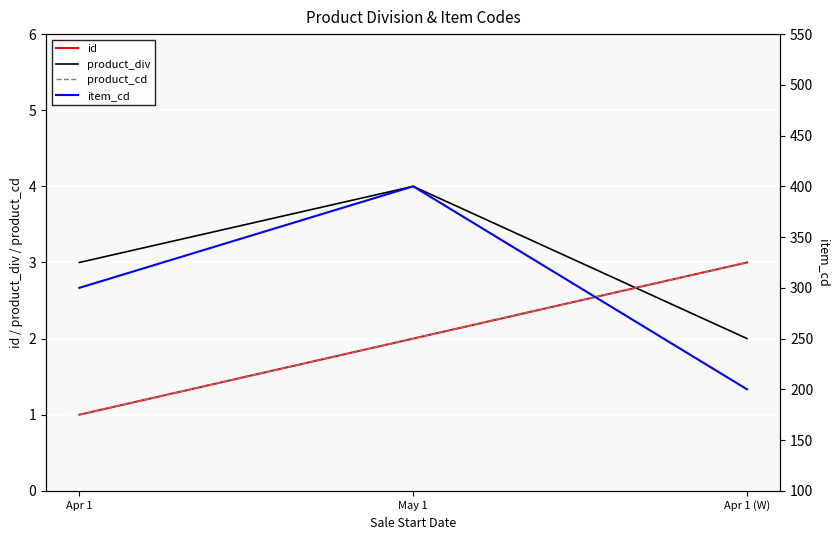

What is the sum of all product_cd values?

6